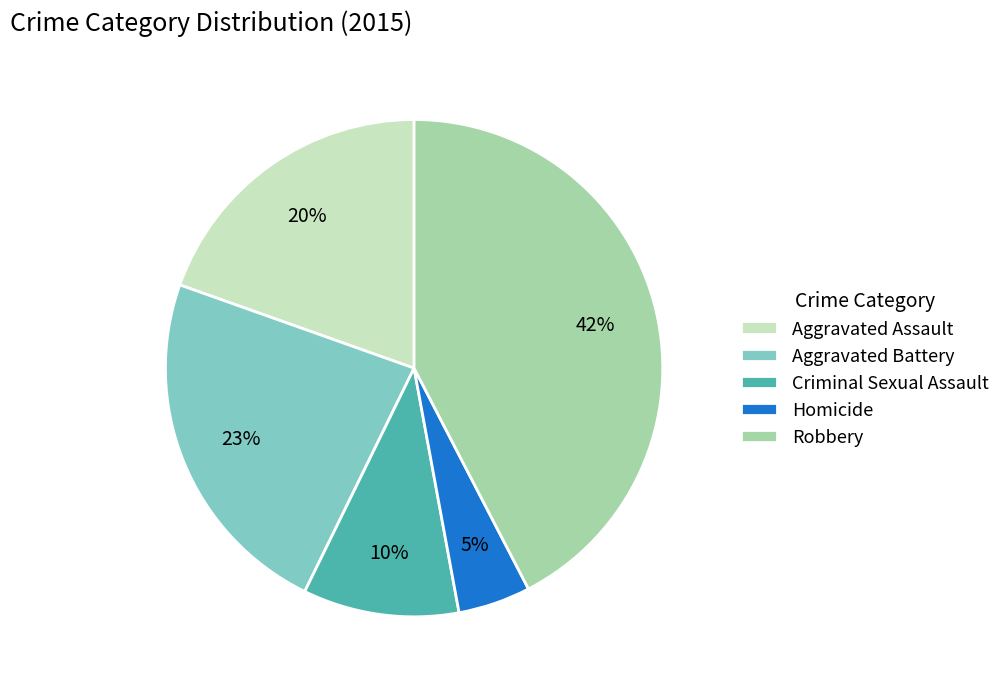

How many slices are in this pie chart?

5